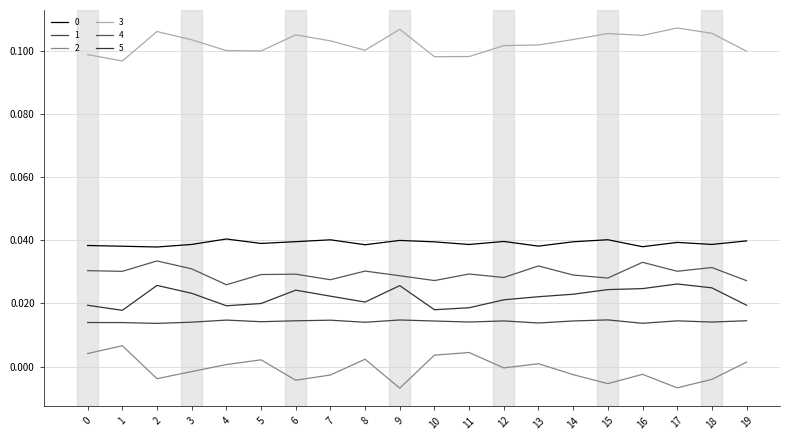

At which category does 3 reach its first local peak?

2